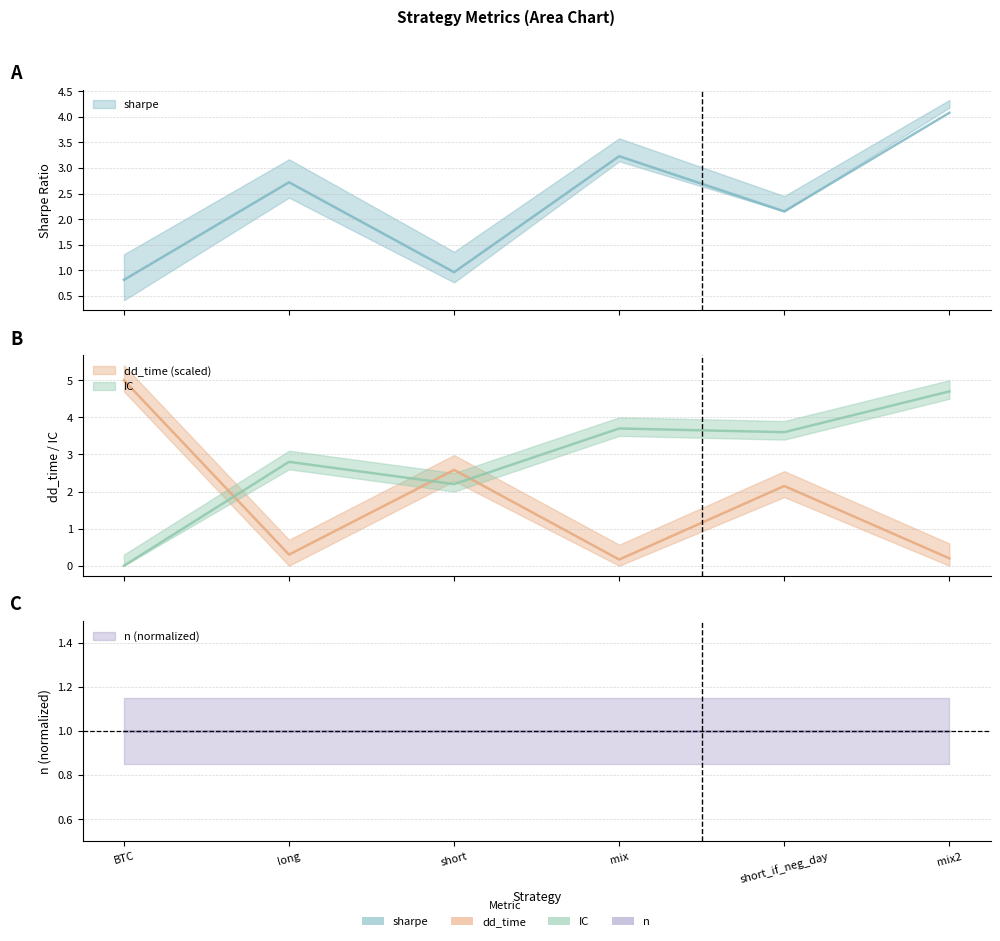

How many distinct data groups are displayed?

3